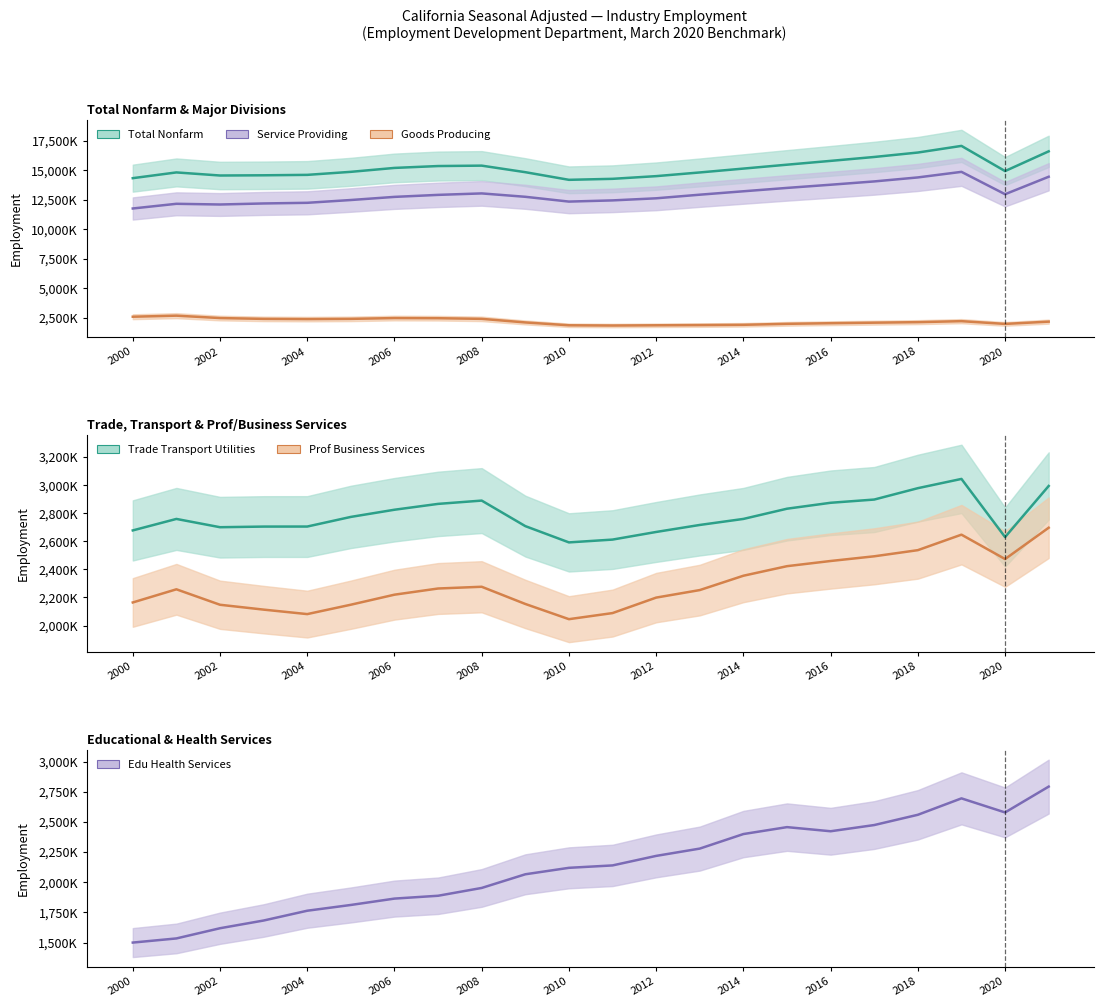

The Prof Business Services series shows 1410248 at 2000. True or false?

False